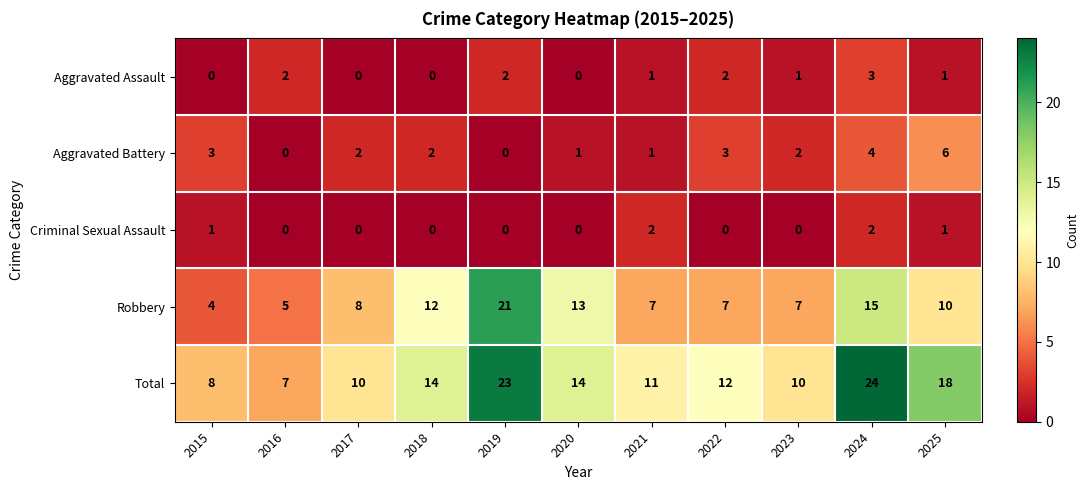

List the series in order of their peak value, highest first.

Total, Robbery, Aggravated Battery, Aggravated Assault, Criminal Sexual Assault